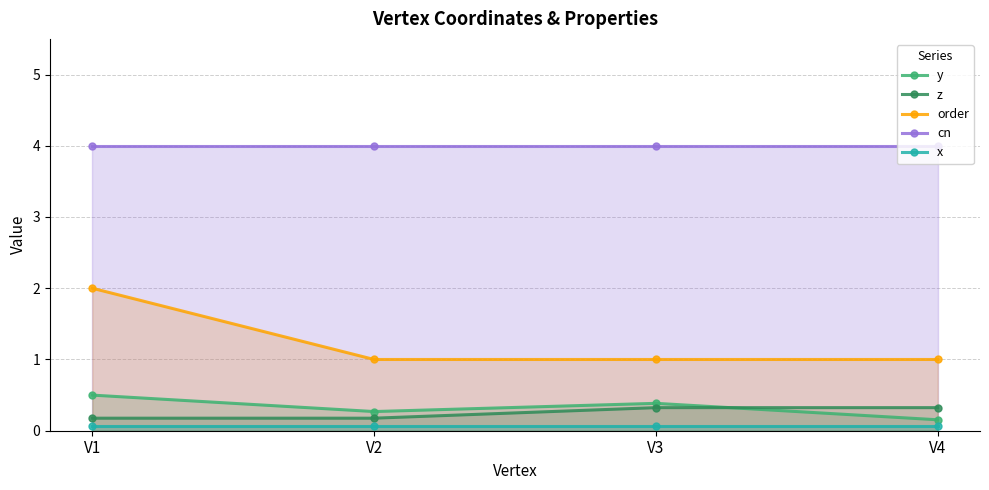

The y series shows 0.5 at V1. True or false?

True